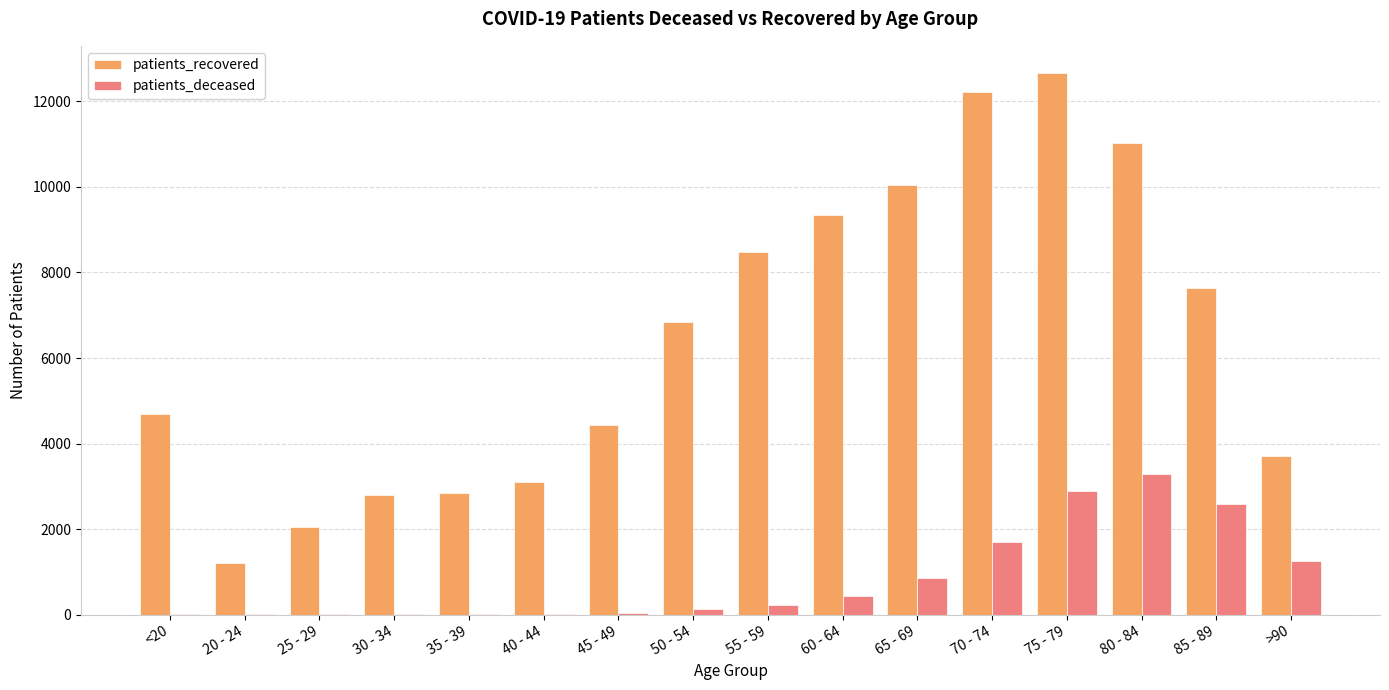

Is the value of patients_recovered at 25 - 29 greater than the value of patients_deceased at 80 - 84?

No